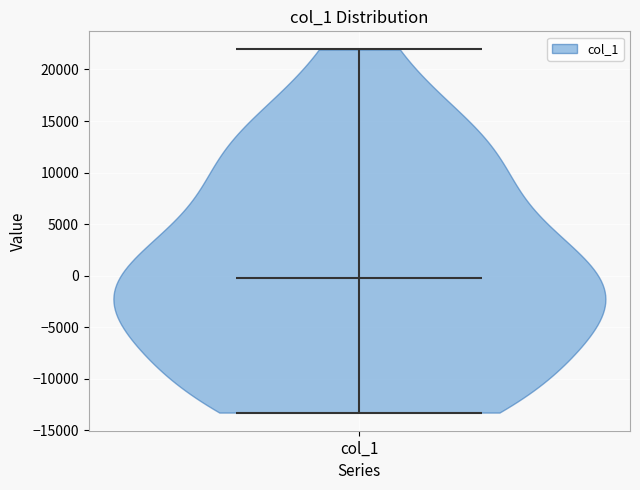

Read this violin plot against the y-axis: where its median line is, and the lowest and highest points the violin reaches. The values are not printed on the chart, so give them approximately, as read against the axis.

median line 0, lowest point -13500, highest point 22000